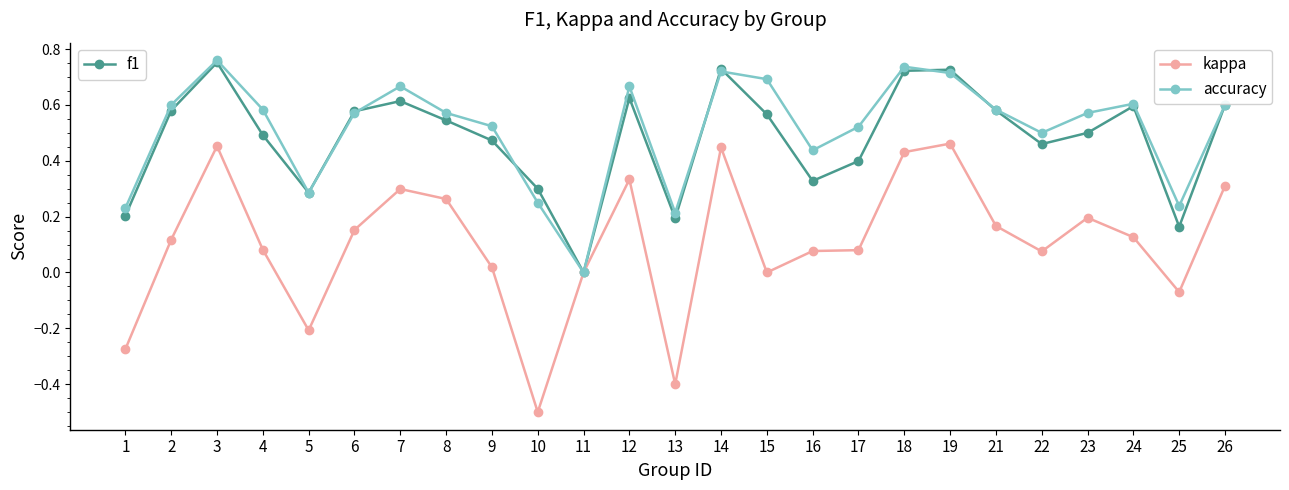

What is the total value across all series at 18?

1.9